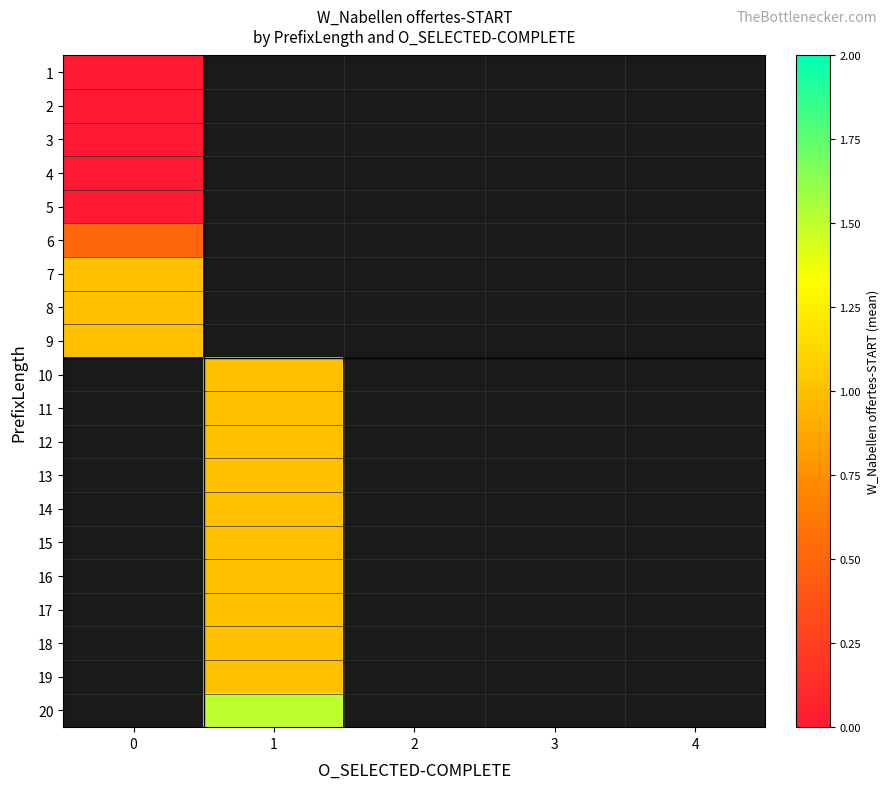

At how many categories does at least one series exceed 0?

2